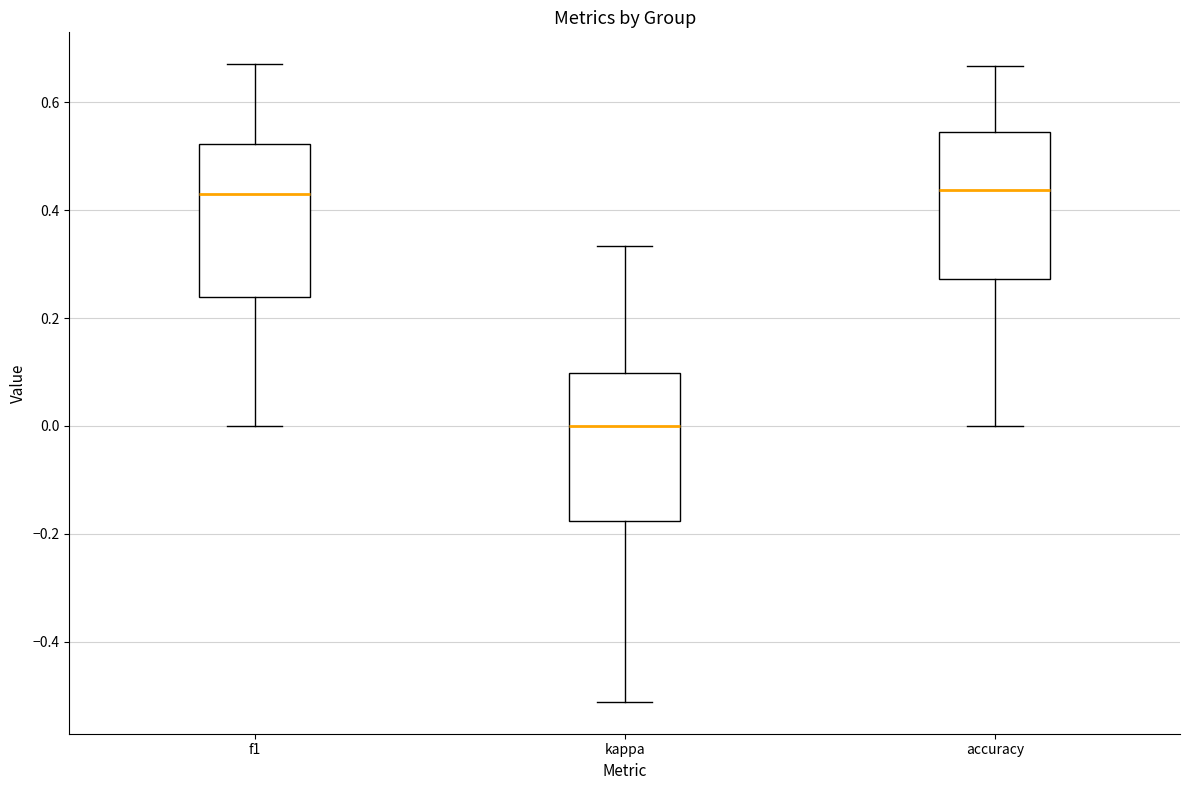

Reading left to right, transcribe this box plot: for each box, give where its median line is, the range the box spans, and where its two whiskers end, as read against the y-axis. The values are not printed on the chart, so give them approximately, as read against the axis.

f1: median 0.44, box 0.24 to 0.52, whiskers 0.00 to 0.68
kappa: median 0.00, box -0.18 to 0.10, whiskers -0.52 to 0.34
accuracy: median 0.44, box 0.28 to 0.54, whiskers 0.00 to 0.66